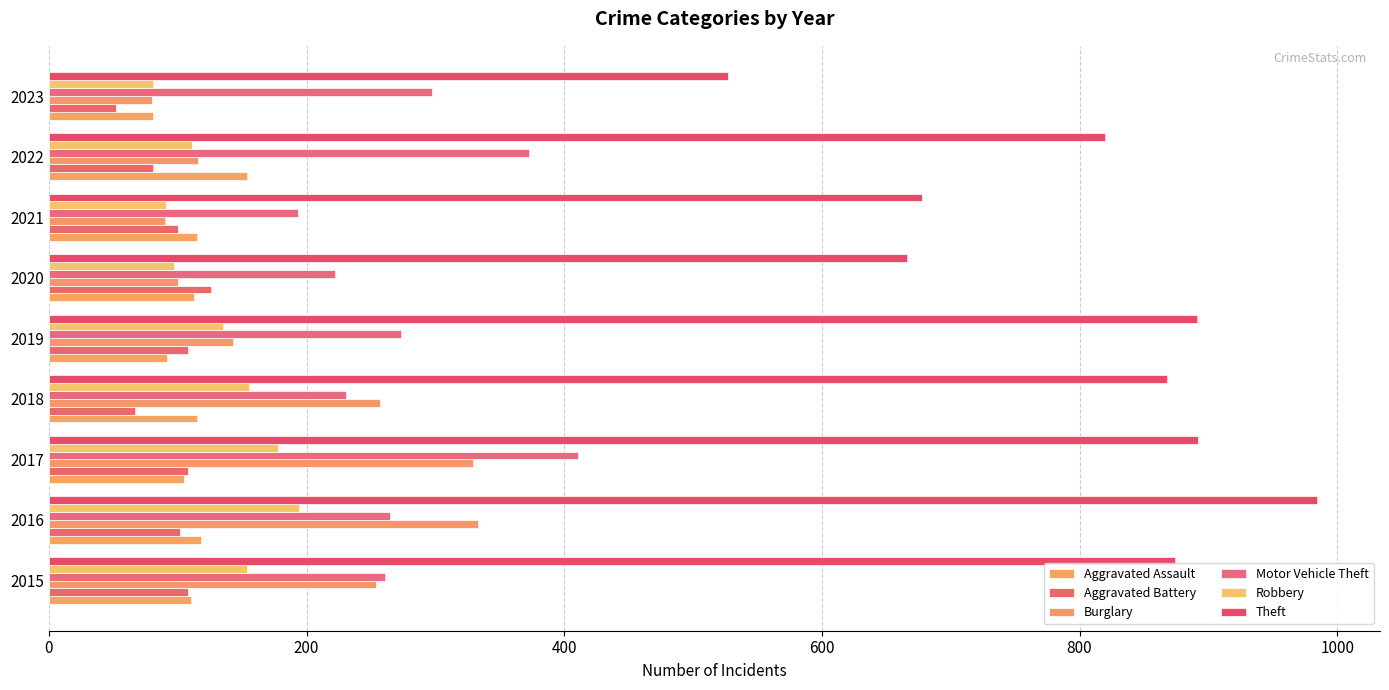

How many data points in Aggravated Battery are less than 102?

4